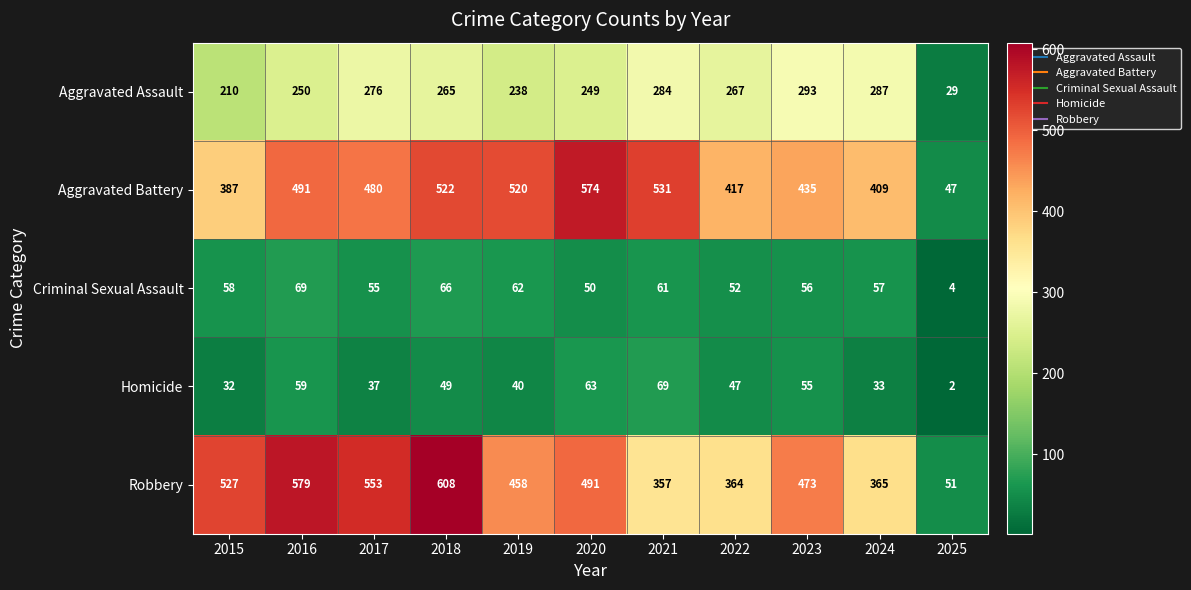

Which series has the widest spread of values?

Robbery